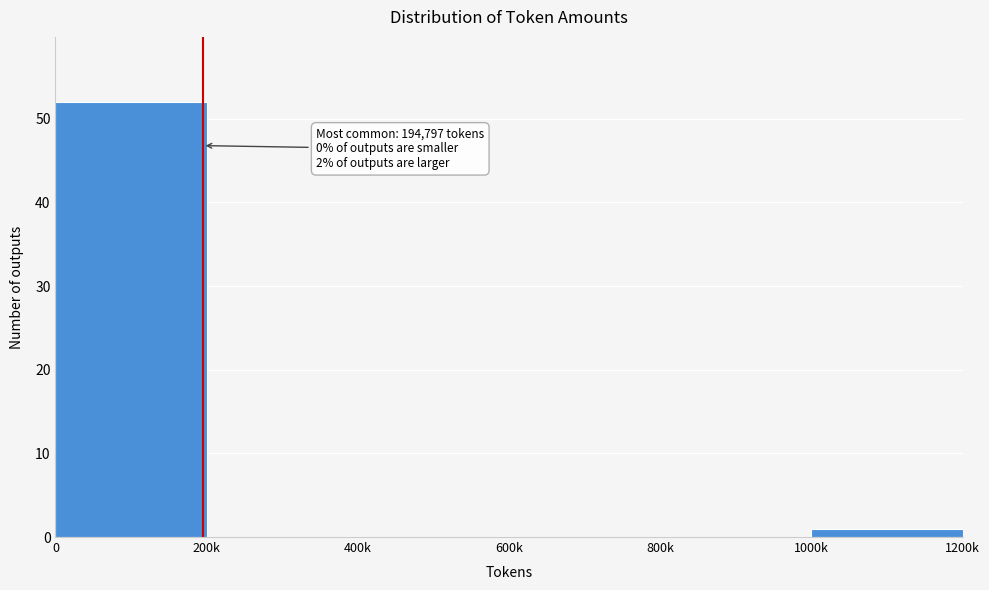

Reading right to left, list all the values displayed in this chart.

1000k=1	800k=0	600k=0	400k=0	200k=0	0=52